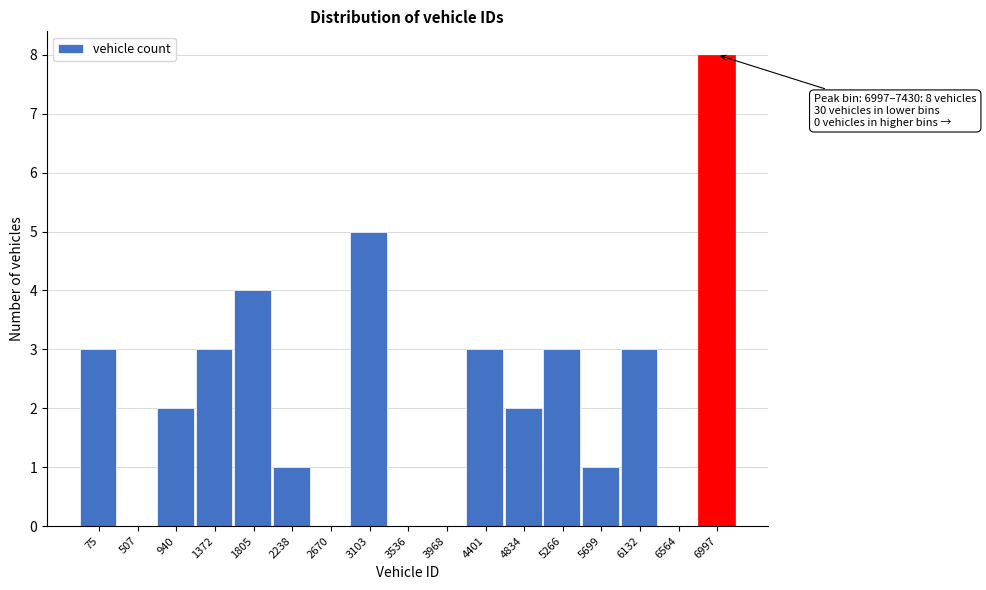

Reading left to right, list all the values displayed in this chart.

75=3	507=0	940=2	1372=3	1805=4	2238=1	2670=0	3103=5	3536=0	3968=0	4401=3	4834=2	5266=3	5699=1	6132=3	6564=0	6997=8